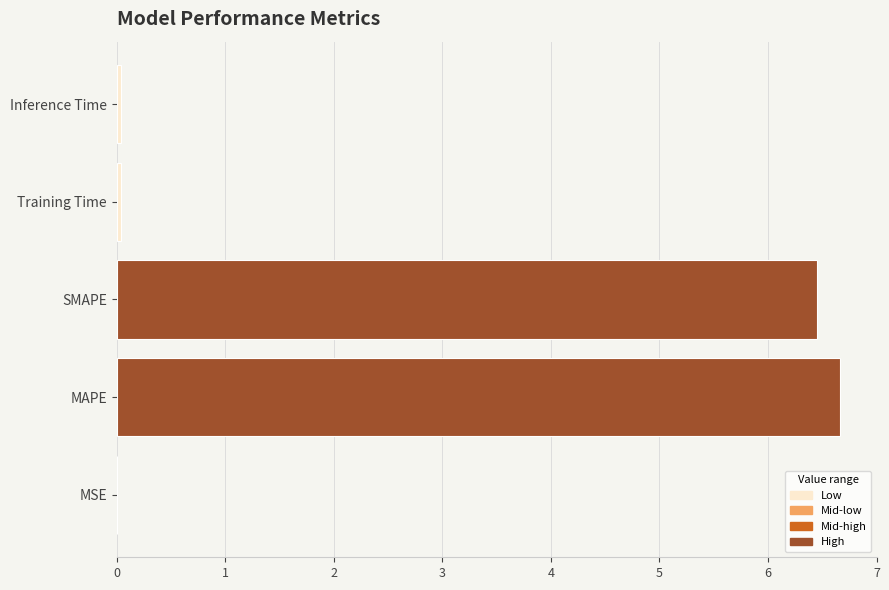

What is the maximum value shown in the chart?

6.7